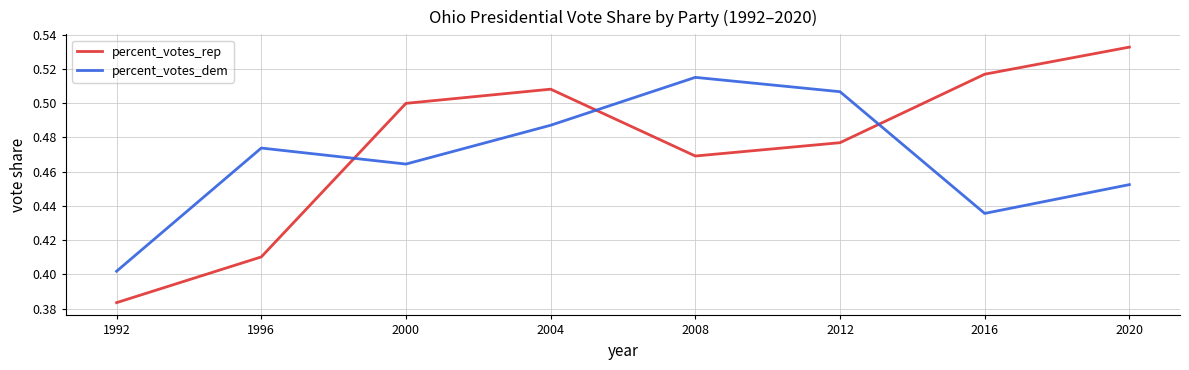

What is the difference between the second highest and second lowest values in the percent_votes_rep series?

0.1